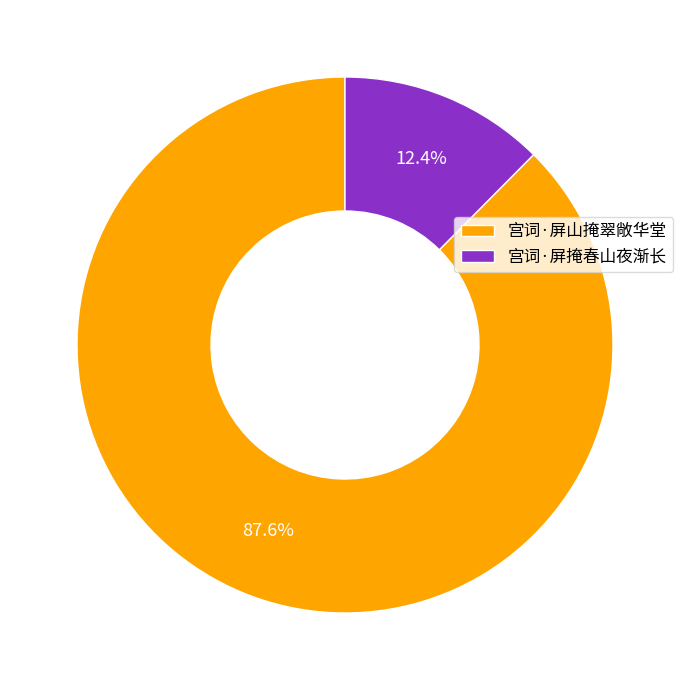

Which category has the biggest portion of the pie?

宫词·屏山掩翠敞华堂